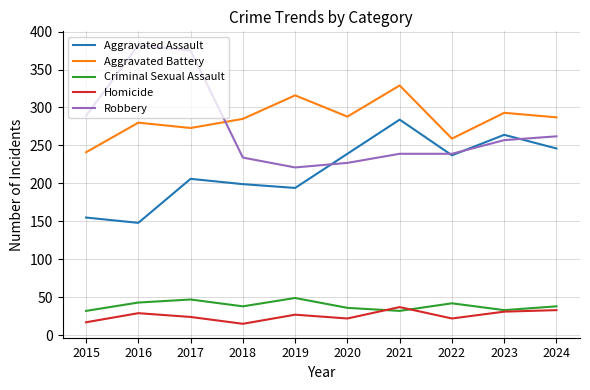

The Criminal Sexual Assault series shows 65 at 2016. True or false?

False